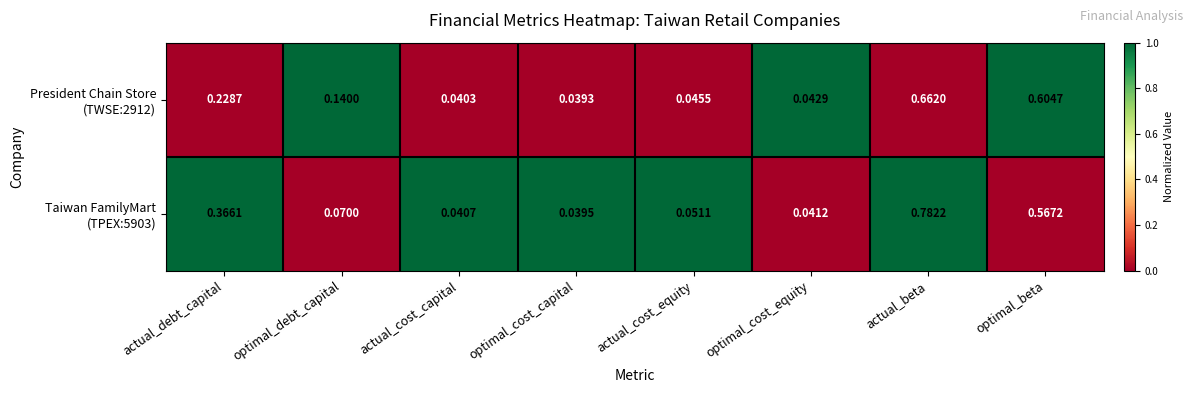

At which category does the chart reach its minimum across all series?

optimal_cost_capital